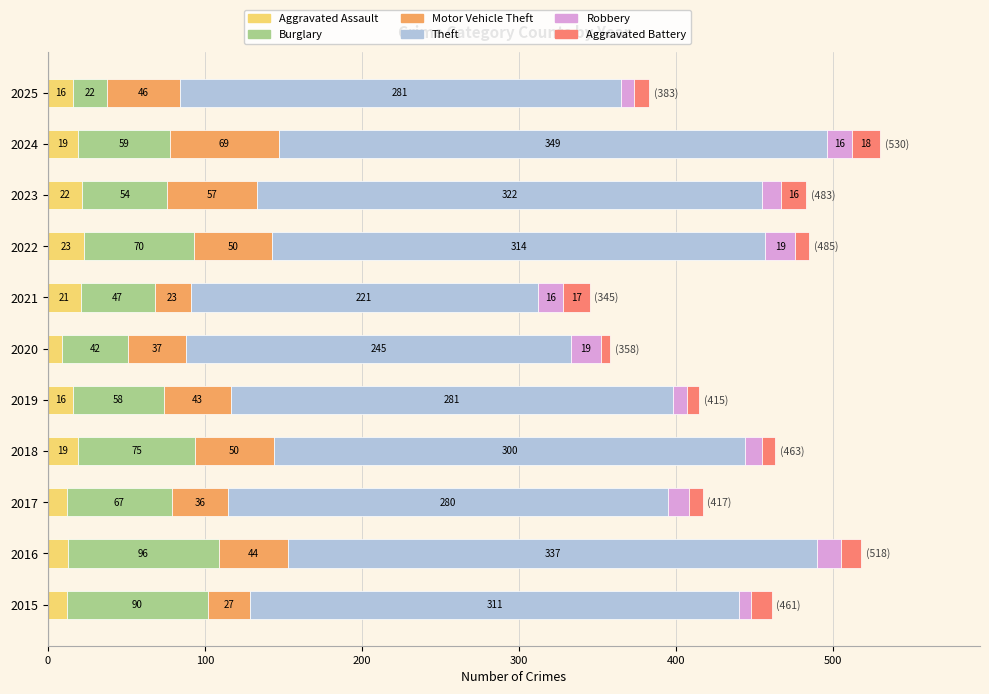

What is the maximum value for Aggravated Assault?

23